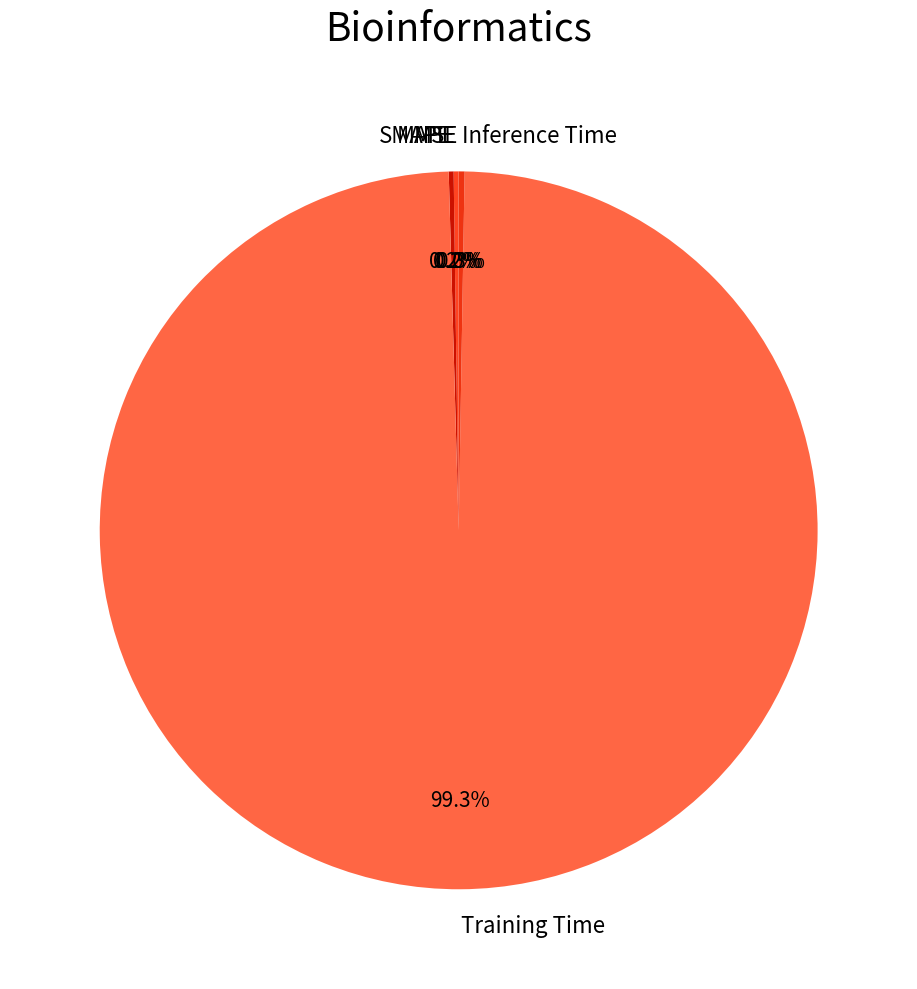

To the nearest percent, what is the average slice percentage?

20%